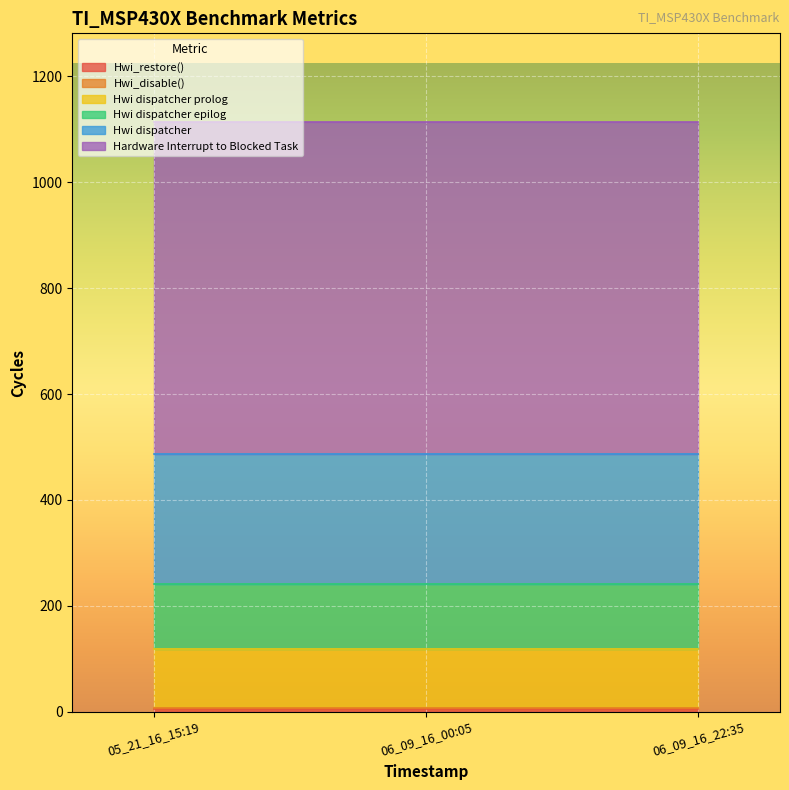

Is the value of Hwi dispatcher epilog at 05_21_16_15:19 greater than the value of Hwi_disable() at 06_09_16_22:35?

Yes